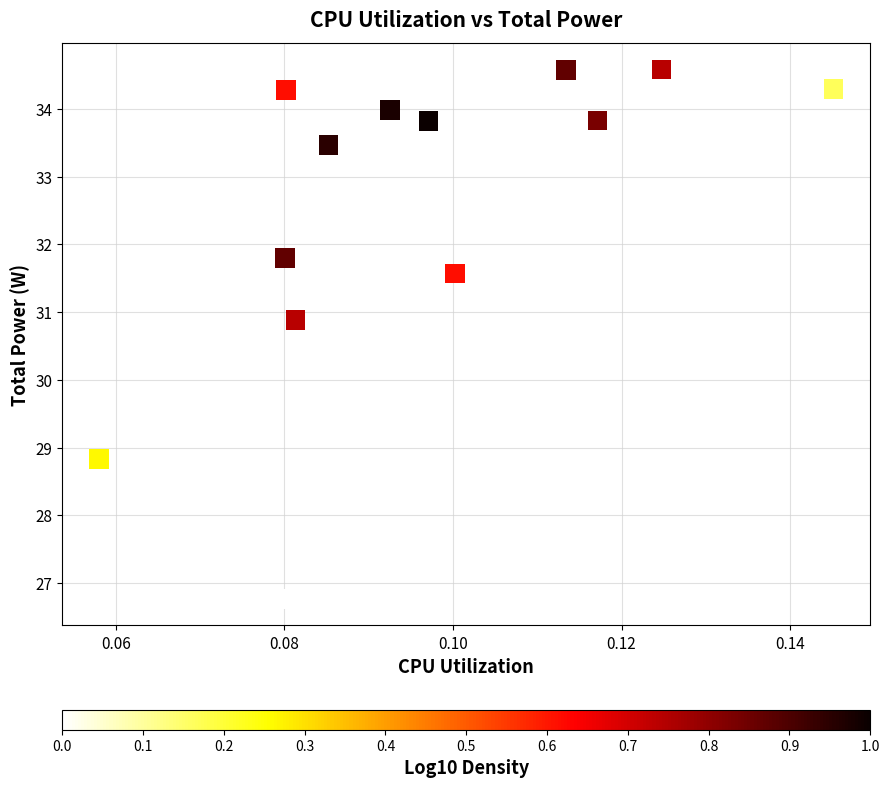

What is the range of Y values (max minus min)?

7.8